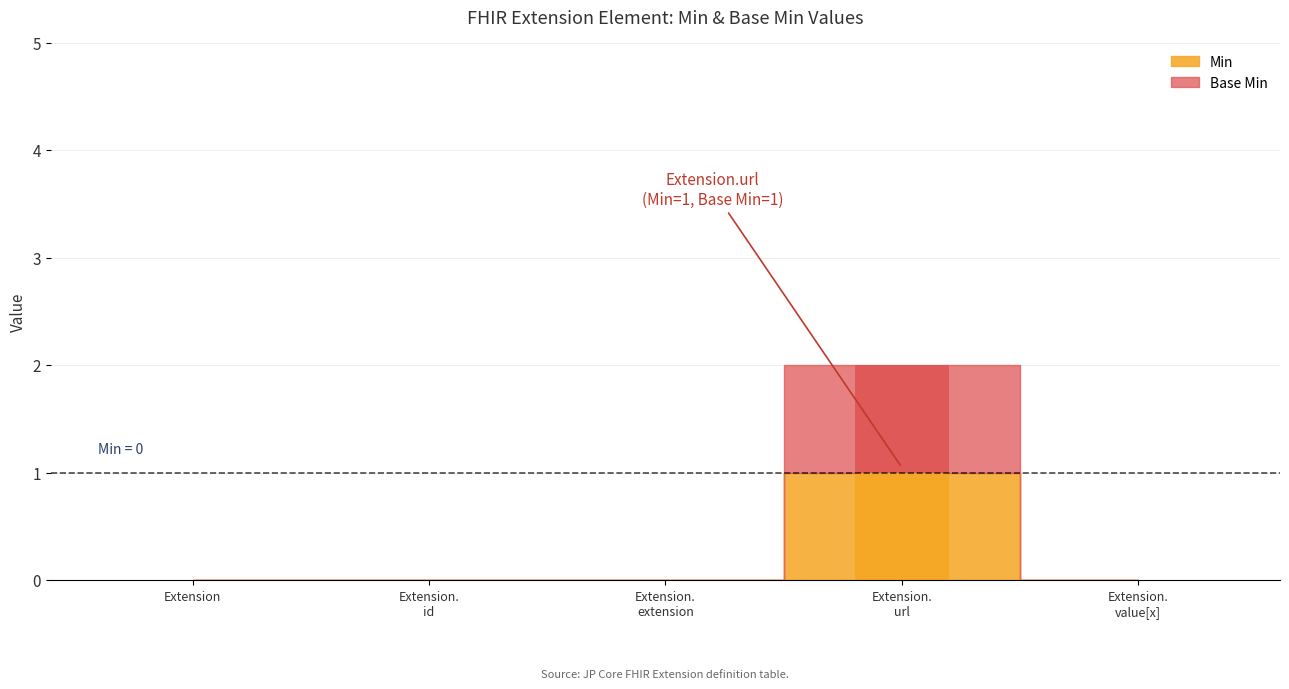

Count the Min values in the range 0 to 1.

5